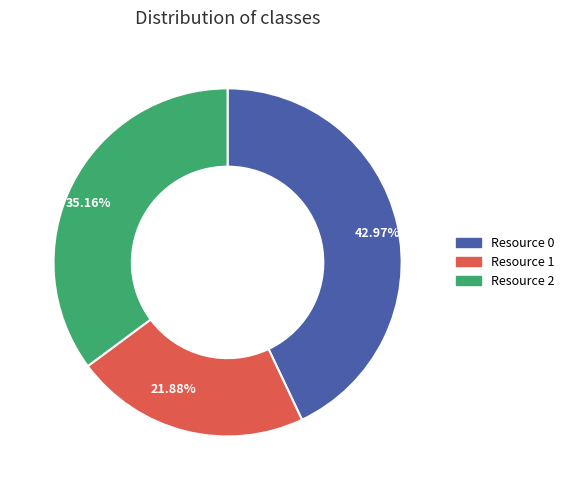

Rank the categories by value from lowest to highest.

21.88%, 35.16%, 42.97%